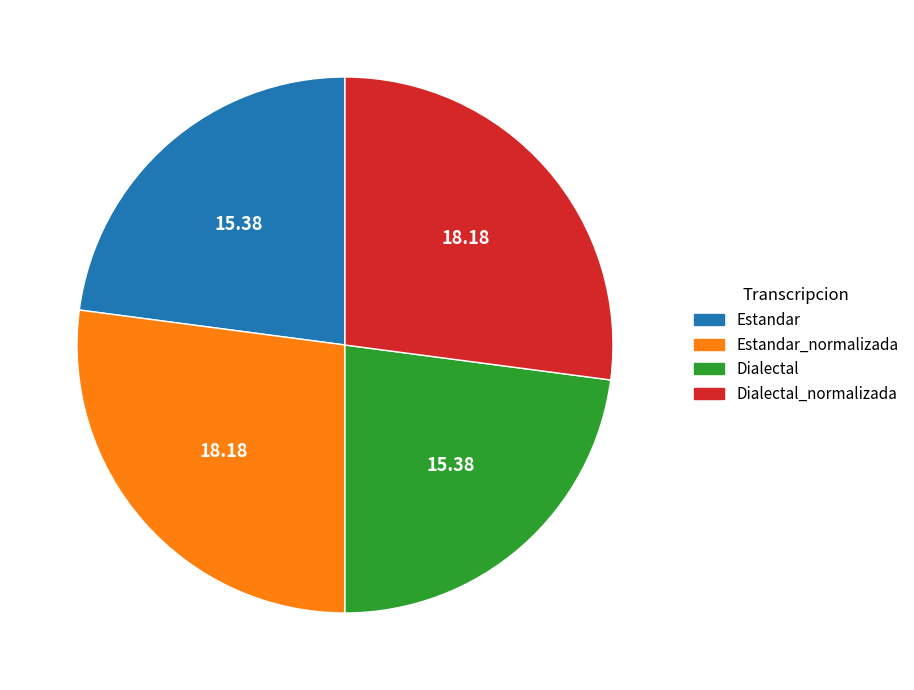

Between Dialectal_normalizada and Dialectal, which is larger?

Dialectal_normalizada